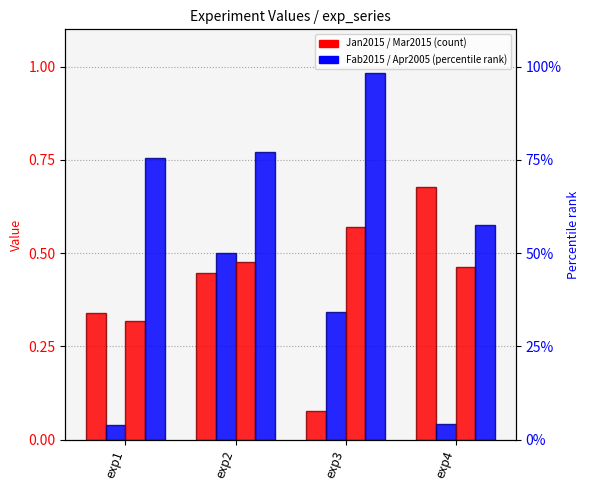

Are the bars grouped side by side (vs. stacked)?

Yes